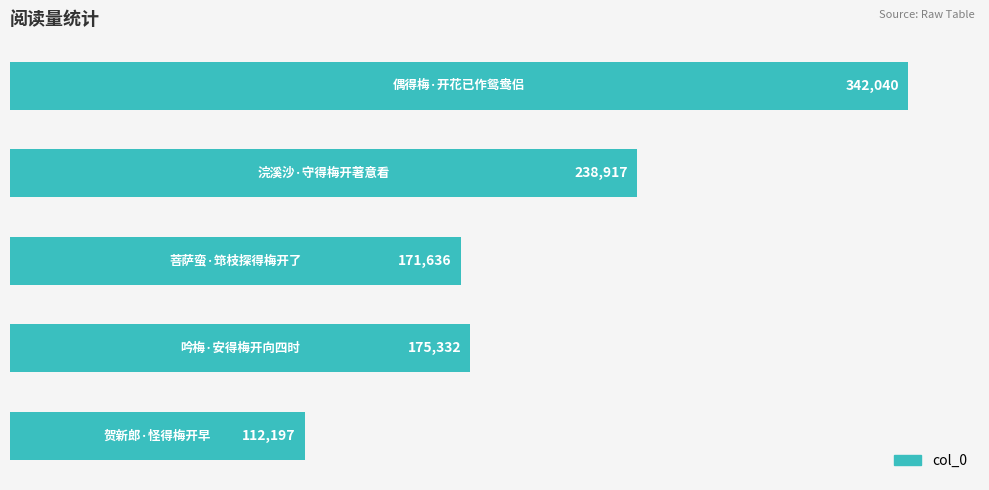

What is the greatest value displayed?

342040